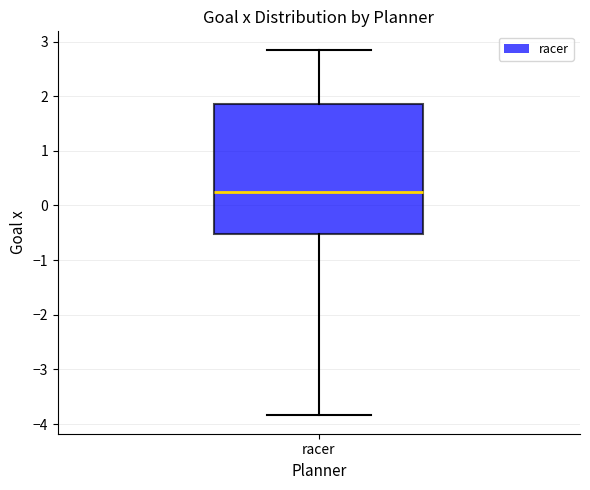

Read this box plot against the y-axis: the position of the median line, the range covered by the box, and the ends of both whiskers. The values are not printed on the chart, so give them approximately, as read against the axis.

median 0.3, box -0.5 to 1.9, whiskers -3.8 to 2.9